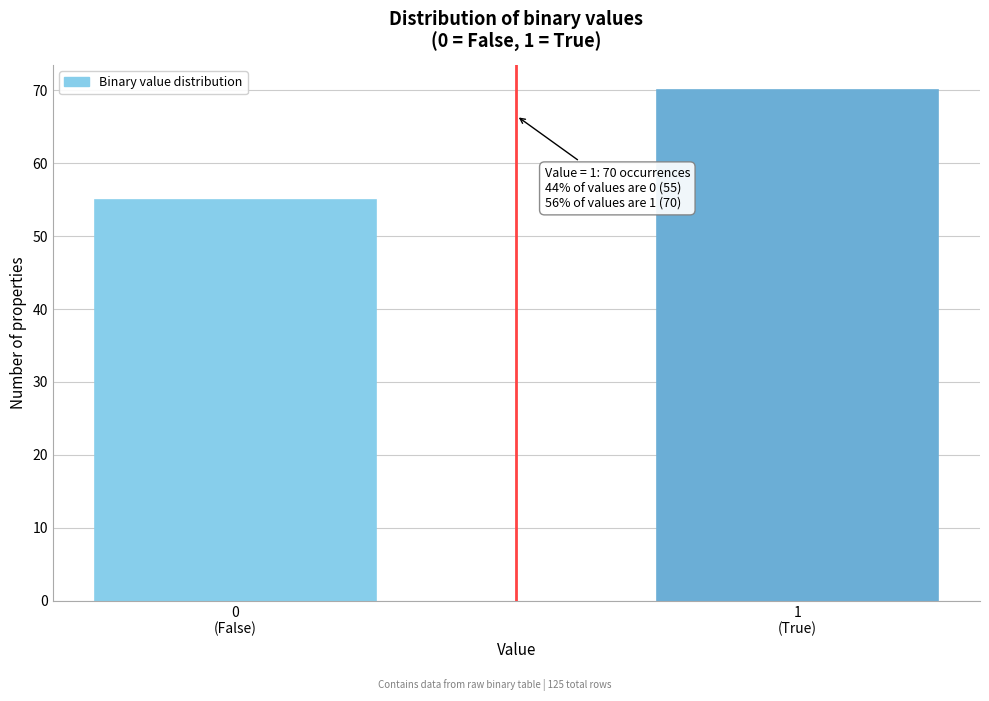

Reading left to right, list all the values displayed in this chart.

55	70